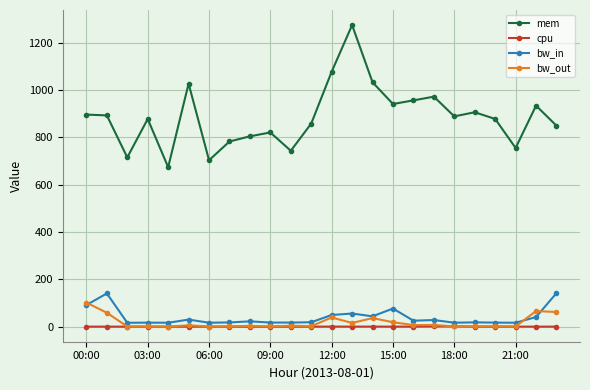

What is the highest value of the mem series?

1274.2